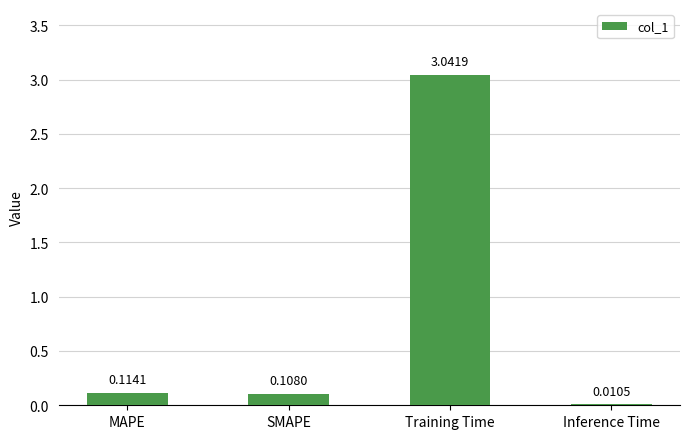

Which category has the highest value across all series?

Training Time